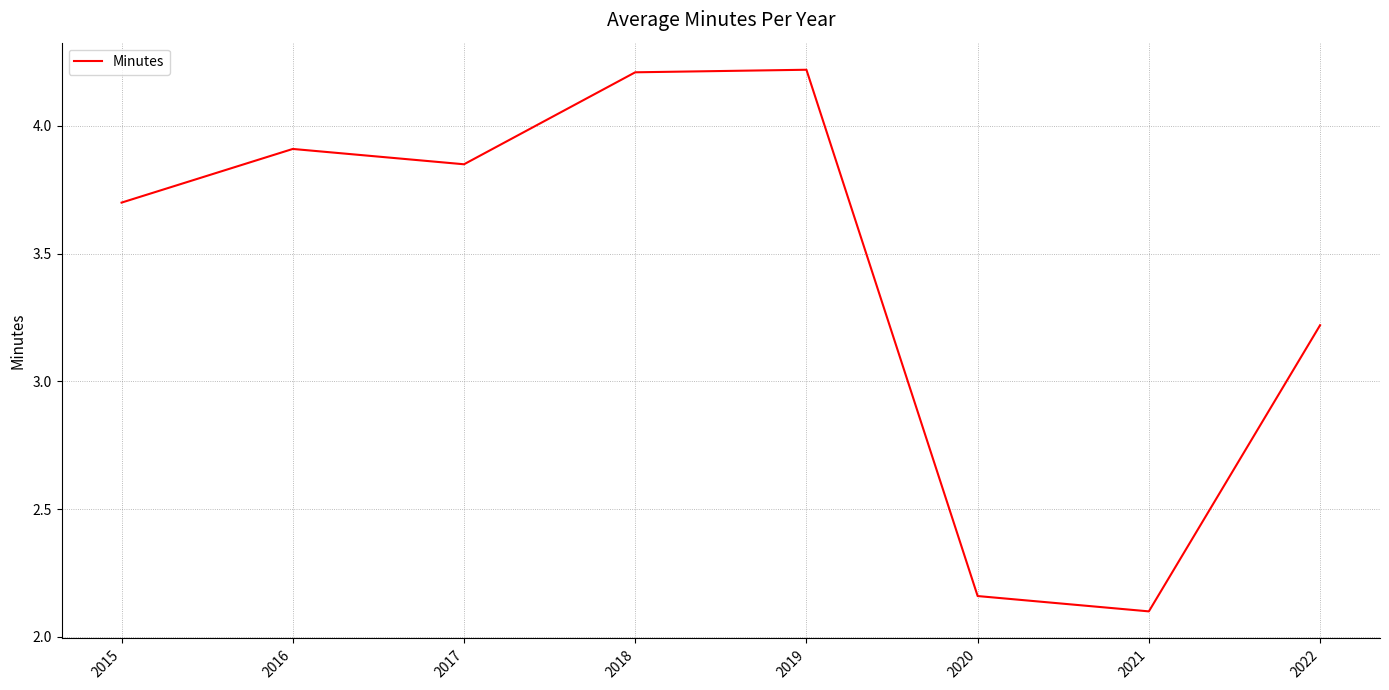

How many interior local valleys (lower than both neighbors) does the data have?

2